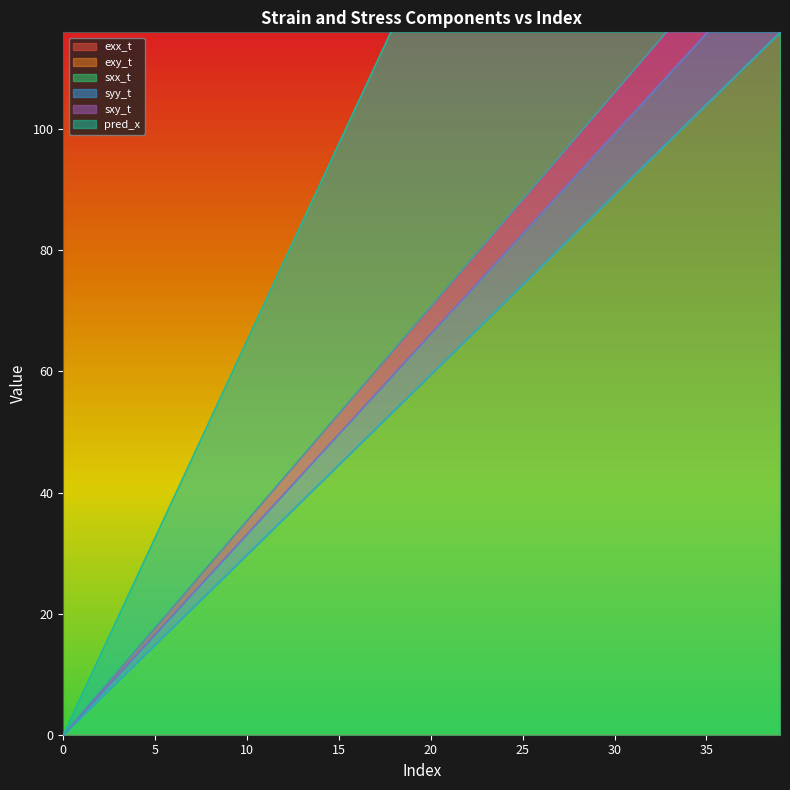

Reading left to right, extract all data points from this chart.

exx_t: 0.0	0.0	0.0	0.0	0.0	0.0	0.0	0.0	0.0	0.0	0.0	0.0	0.0	0.0	0.0	0.0	0.0	0.0	0.0	0.0	0.0	0.0	0.0	0.0	0.0	0.0	0.0	0.0	0.0	0.0	0.0	0.0	0.0	0.0	0.0	0.0	0.0	0.0	0.0	0.0
exy_t: 0.0	0.0	0.0	0.0	0.0	0.0	0.0	0.0	0.0	0.0	0.0	0.0	0.0	0.0	0.0	0.0	0.0	0.0	0.0	0.0	0.0	0.0	0.0	0.0	0.0	0.0	0.0	0.0	0.0	0.0	0.0	0.0	0.0	0.0	0.0	0.0	0.0	0.0	0.0	0.0
sxx_t: 0.0	3.0	6.0	8.9	11.9	14.9	17.9	20.8	23.8	26.8	29.8	32.7	35.7	38.7	41.7	44.6	47.6	50.6	53.6	56.5	59.5	62.5	65.5	68.4	71.4	74.4	77.4	80.3	83.3	86.3	89.3	92.2	95.2	98.2	101.2	104.1	107.1	110.1	113.1	116.0
syy_t: 0.0	3.3	6.6	9.9	13.2	16.6	19.9	23.2	26.5	29.8	33.1	36.4	39.7	43.0	46.4	49.7	53.0	56.3	59.6	62.9	66.2	69.5	72.8	76.2	79.5	82.8	86.1	89.4	92.7	96.0	99.3	102.6	106.0	109.3	112.6	115.9	119.2	122.5	125.8	129.1
sxy_t: 0.0	3.5	7.1	10.6	14.1	17.7	21.2	24.8	28.3	31.8	35.4	38.9	42.4	46.0	49.5	53.0	56.6	60.1	63.6	67.2	70.7	74.3	77.8	81.3	84.9	88.4	91.9	95.5	99.0	102.5	106.1	109.6	113.1	116.7	120.2	123.8	127.3	130.8	134.4	137.9
pred_x: 0.0	6.5	13.0	19.5	26.0	32.6	39.1	45.6	52.1	58.6	65.1	71.6	78.1	84.6	91.1	97.7	104.2	110.7	117.2	123.7	130.2	136.7	143.2	149.7	156.2	162.8	169.3	175.8	182.3	188.8	195.3	201.8	208.3	214.8	221.4	227.9	234.4	240.9	247.4	253.9